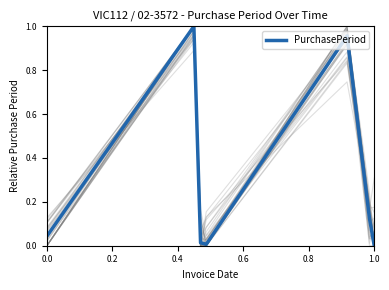

The chart shows a value of 1.7 at 0.8. True or false?

False